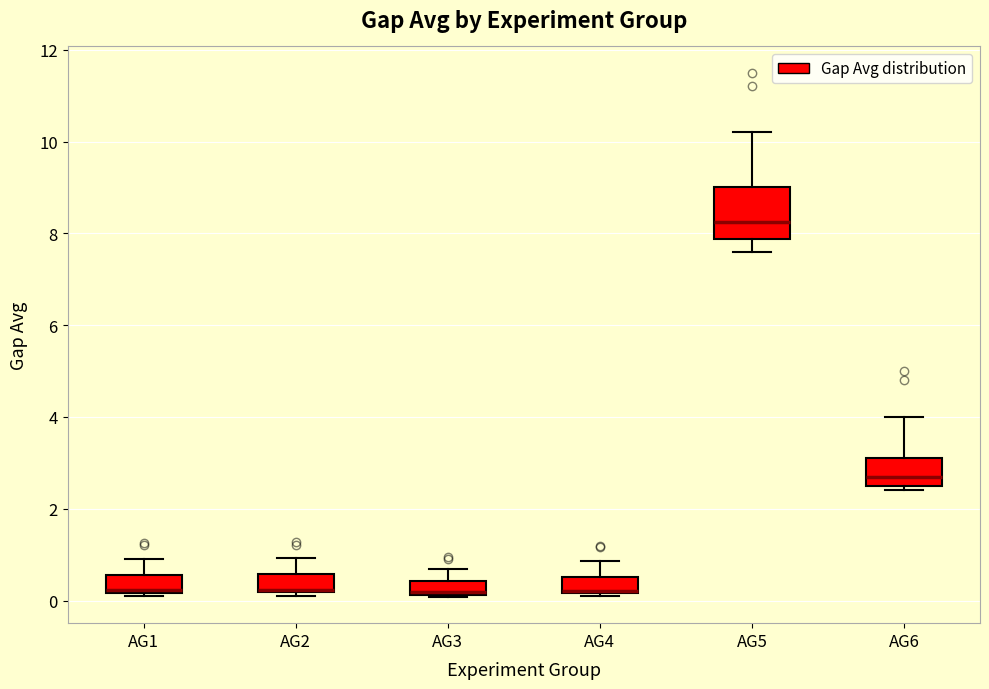

Comparing the boxes themselves (not the whiskers), which one is the tallest?

AG5